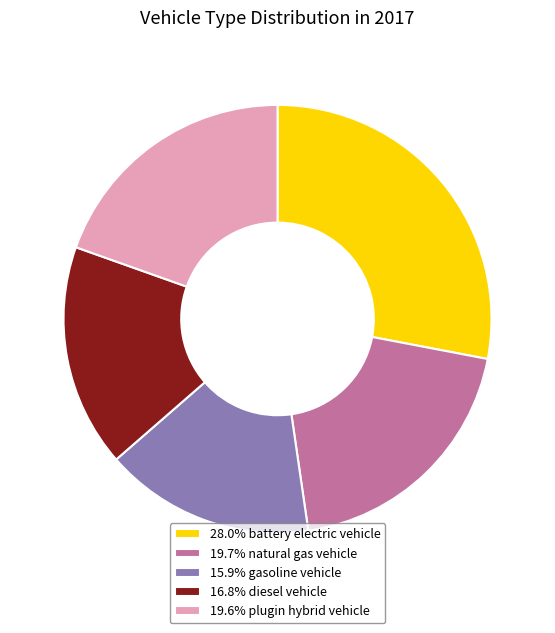

How many slices are in this pie chart?

5